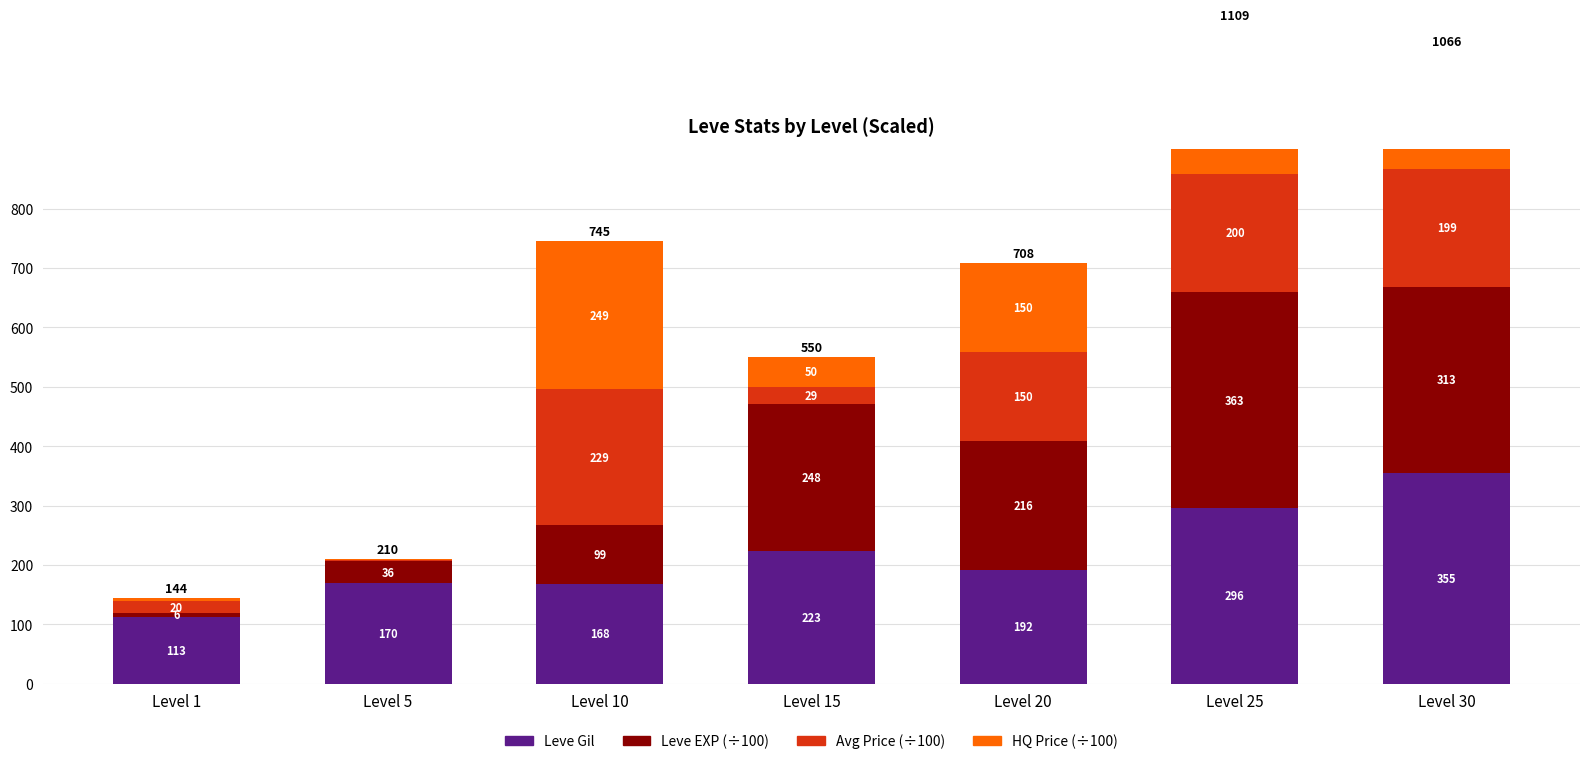

Is it true that Avg Price (÷100) equals 150 at Level 20?

True